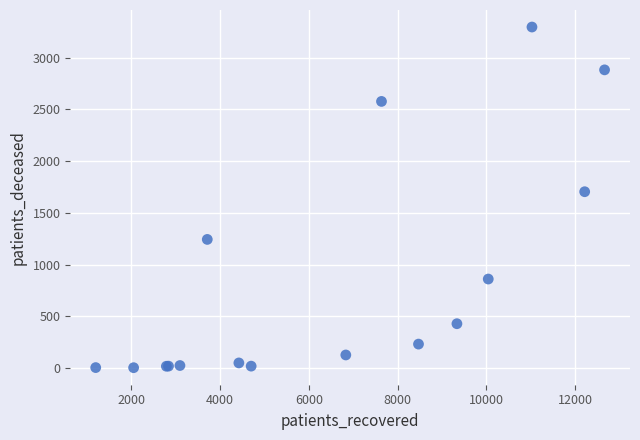

What Y value in the scatter plot is closest to 1649?

1704